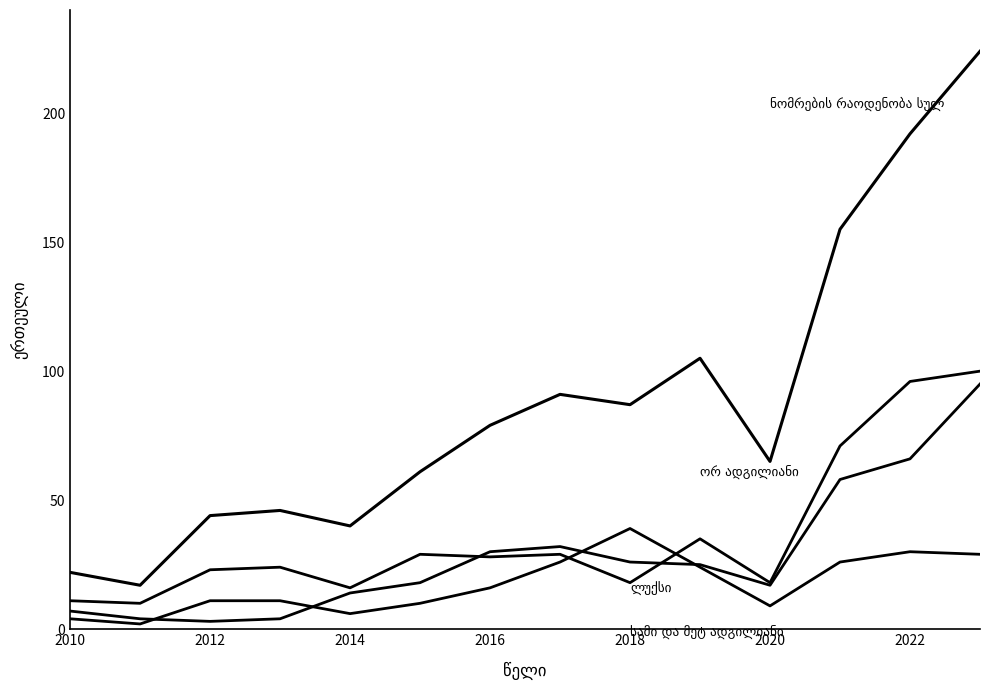

How many lines are shown in the chart?

4